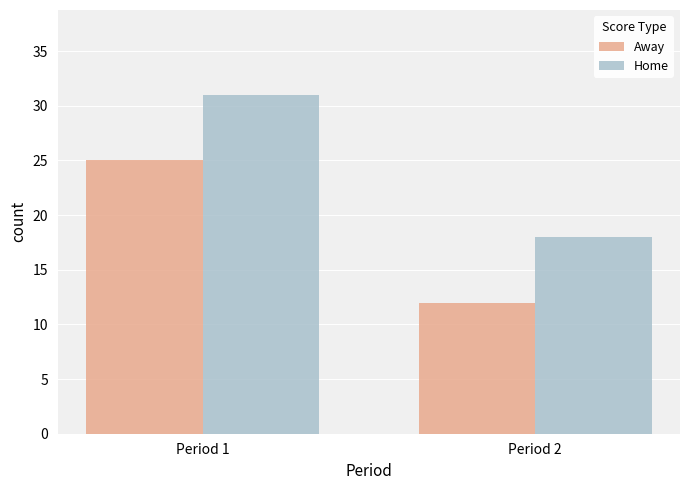

The value of Home at Period 1 is 31. True or false?

True